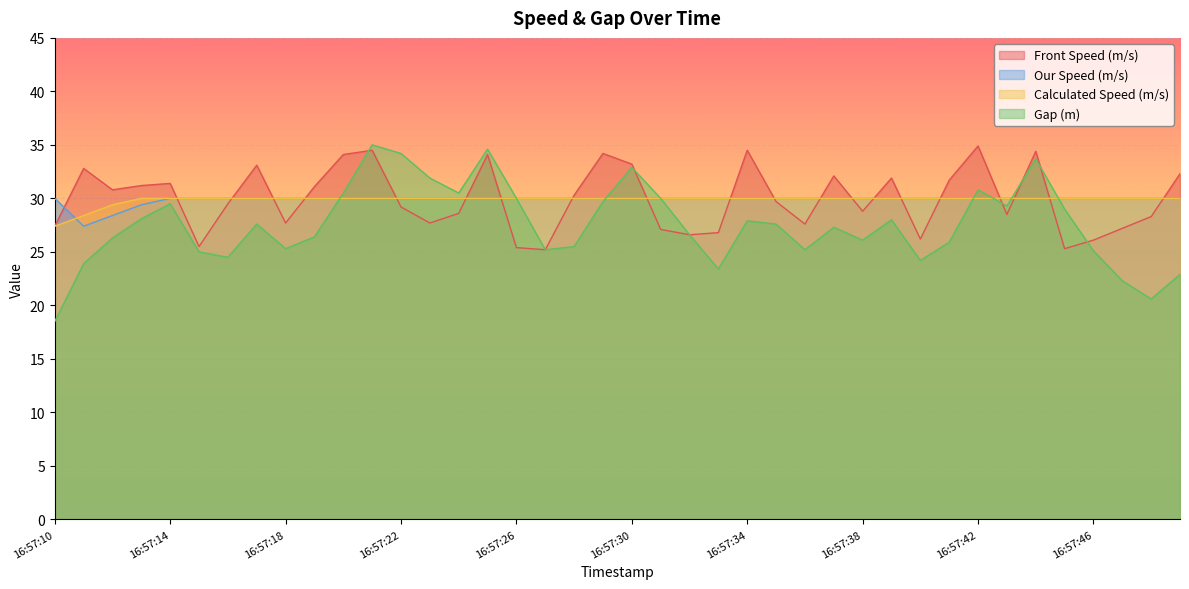

Reading left to right, what are all the values shown in this chart?

Front Speed (m/s): 16:57:10=27.4	16:57:11=32.8	16:57:12=30.8	16:57:13=31.2	16:57:14=31.4	16:57:15=25.5	16:57:16=29.5	16:57:17=33.1	16:57:18=27.7	16:57:19=31.1	16:57:20=34.1	16:57:21=34.5	16:57:22=29.2	16:57:23=27.7	16:57:24=28.6	16:57:25=34.1	16:57:26=25.4	16:57:27=25.2	16:57:28=30.3	16:57:29=34.2	16:57:30=33.2	16:57:31=27.1	16:57:32=26.6	16:57:33=26.8	16:57:34=34.5	16:57:35=29.7	16:57:36=27.6	16:57:37=32.1	16:57:38=28.8	16:57:39=31.9	16:57:40=26.2	16:57:41=31.7	16:57:42=34.9	16:57:43=28.5	16:57:44=34.4	16:57:45=25.3	16:57:46=26.1	16:57:47=27.2	16:57:48=28.3	16:57:49=32.3
Our Speed (m/s): 16:57:10=30.0	16:57:11=27.4	16:57:12=28.4	16:57:13=29.4	16:57:14=30.0	16:57:15=30.0	16:57:16=30.0	16:57:17=30.0	16:57:18=30.0	16:57:19=30.0	16:57:20=30.0	16:57:21=30.0	16:57:22=30.0	16:57:23=30.0	16:57:24=30.0	16:57:25=30.0	16:57:26=30.0	16:57:27=30.0	16:57:28=30.0	16:57:29=30.0	16:57:30=30.0	16:57:31=30.0	16:57:32=30.0	16:57:33=30.0	16:57:34=30.0	16:57:35=30.0	16:57:36=30.0	16:57:37=30.0	16:57:38=30.0	16:57:39=30.0	16:57:40=30.0	16:57:41=30.0	16:57:42=30.0	16:57:43=30.0	16:57:44=30.0	16:57:45=30.0	16:57:46=30.0	16:57:47=30.0	16:57:48=30.0	16:57:49=30.0
Calculated Speed (m/s): 16:57:10=27.4	16:57:11=28.4	16:57:12=29.4	16:57:13=30.0	16:57:14=30.0	16:57:15=30.0	16:57:16=30.0	16:57:17=30.0	16:57:18=30.0	16:57:19=30.0	16:57:20=30.0	16:57:21=30.0	16:57:22=30.0	16:57:23=30.0	16:57:24=30.0	16:57:25=30.0	16:57:26=30.0	16:57:27=30.0	16:57:28=30.0	16:57:29=30.0	16:57:30=30.0	16:57:31=30.0	16:57:32=30.0	16:57:33=30.0	16:57:34=30.0	16:57:35=30.0	16:57:36=30.0	16:57:37=30.0	16:57:38=30.0	16:57:39=30.0	16:57:40=30.0	16:57:41=30.0	16:57:42=30.0	16:57:43=30.0	16:57:44=30.0	16:57:45=30.0	16:57:46=30.0	16:57:47=30.0	16:57:48=30.0	16:57:49=30.0
Gap (m): 16:57:10=18.5	16:57:11=23.9	16:57:12=26.3	16:57:13=28.1	16:57:14=29.5	16:57:15=25.0	16:57:16=24.5	16:57:17=27.6	16:57:18=25.3	16:57:19=26.4	16:57:20=30.5	16:57:21=35.0	16:57:22=34.2	16:57:23=31.9	16:57:24=30.5	16:57:25=34.6	16:57:26=30.0	16:57:27=25.2	16:57:28=25.5	16:57:29=29.7	16:57:30=32.9	16:57:31=30.0	16:57:32=26.6	16:57:33=23.4	16:57:34=27.9	16:57:35=27.6	16:57:36=25.2	16:57:37=27.3	16:57:38=26.1	16:57:39=28.0	16:57:40=24.2	16:57:41=25.9	16:57:42=30.8	16:57:43=29.3	16:57:44=33.7	16:57:45=29.0	16:57:46=25.1	16:57:47=22.3	16:57:48=20.6	16:57:49=22.9